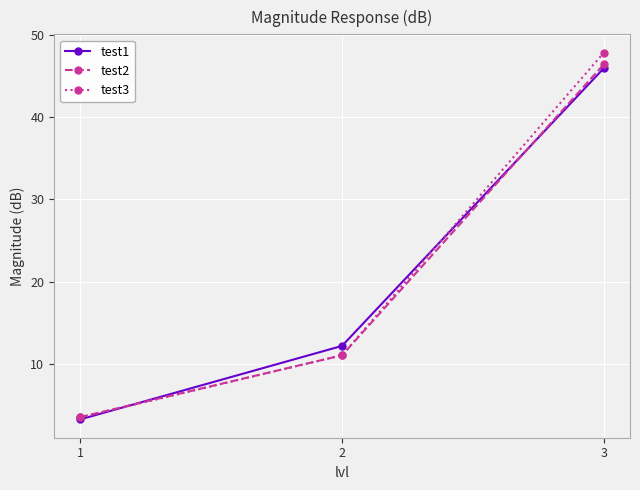

What is the value of the test3 point at the 2nd from the left?

11.0